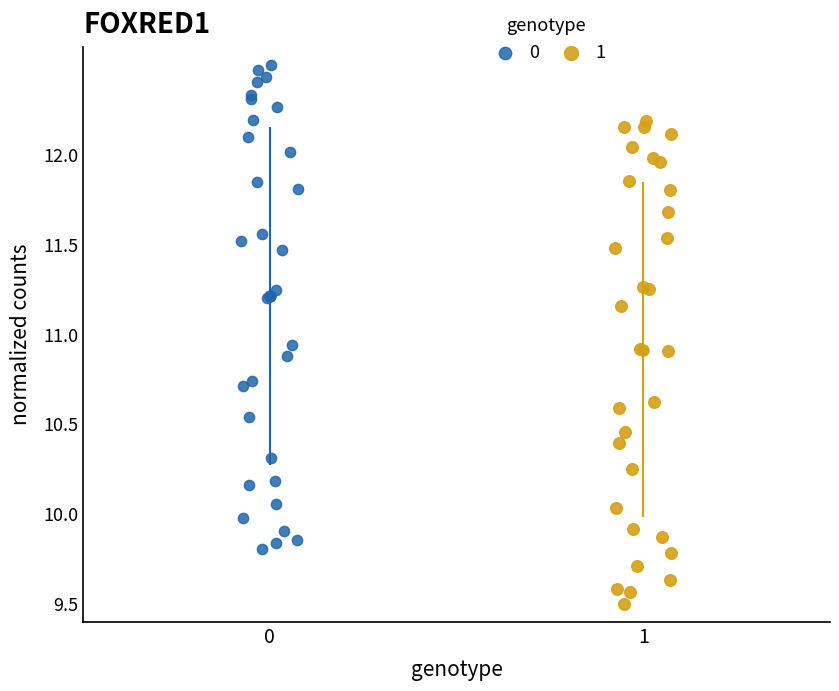

Which series has the widest spread of Y values?

0